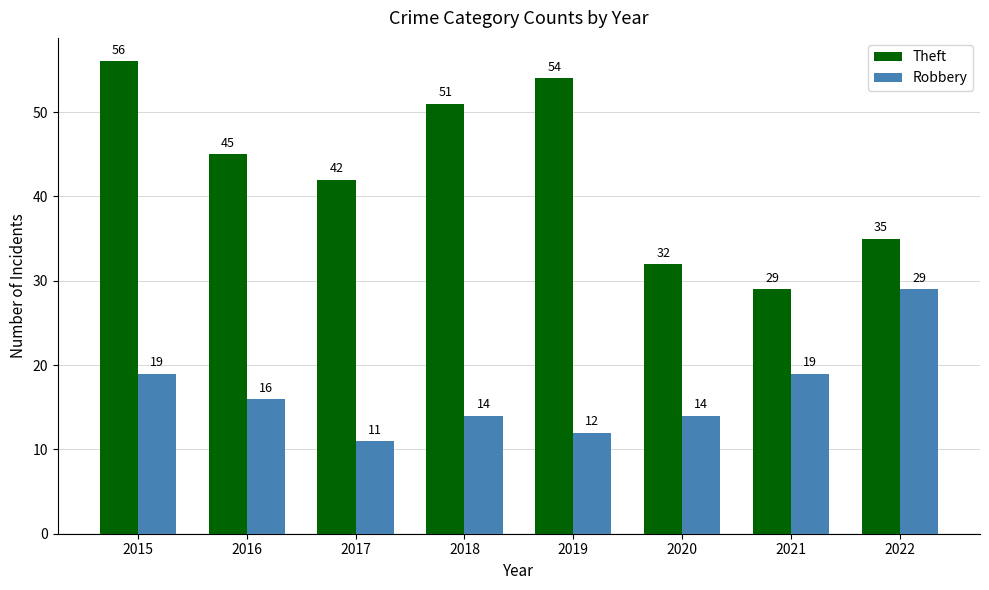

The Theft series shows 73 at 2019. True or false?

False